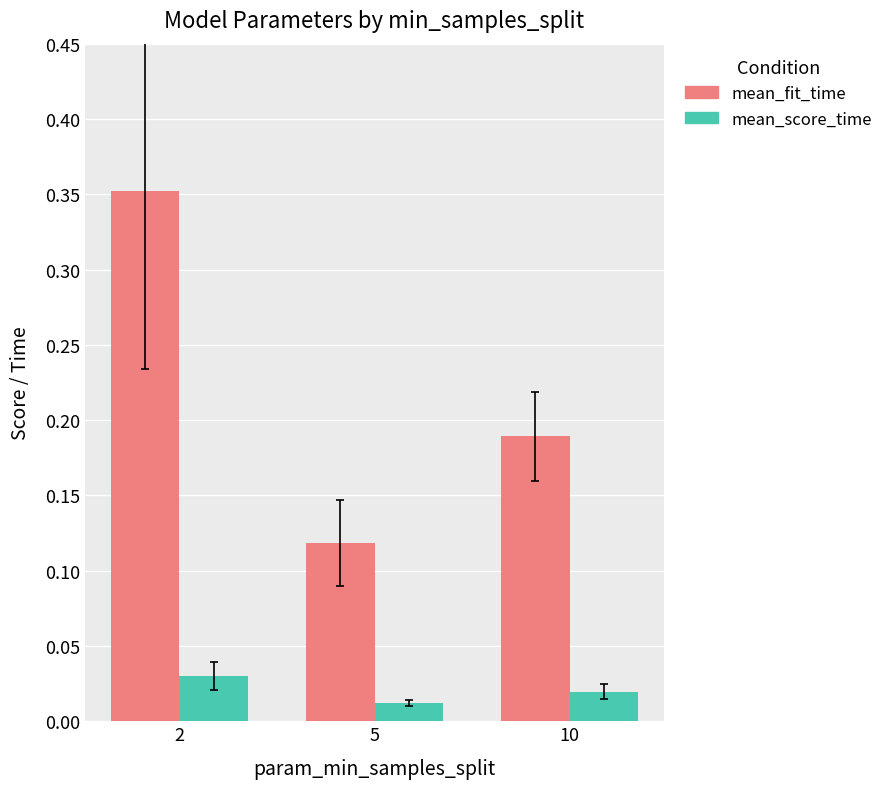

The value of mean_fit_time at 5 is 0.2. True or false?

False